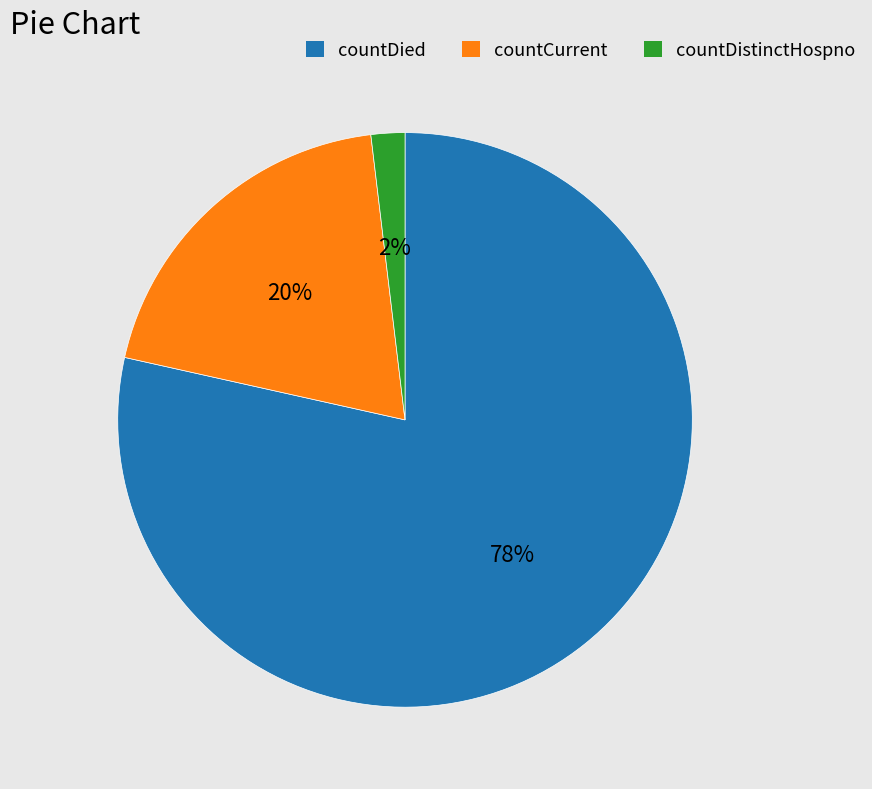

Rank the categories by value from highest to lowest.

countDied, countCurrent, countDistinctHospno